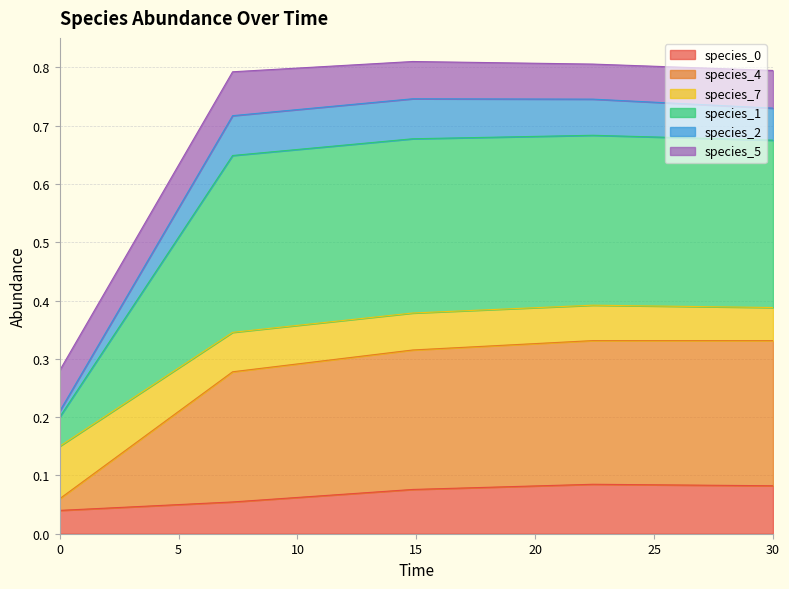

Count the number of categories in the chart.

5